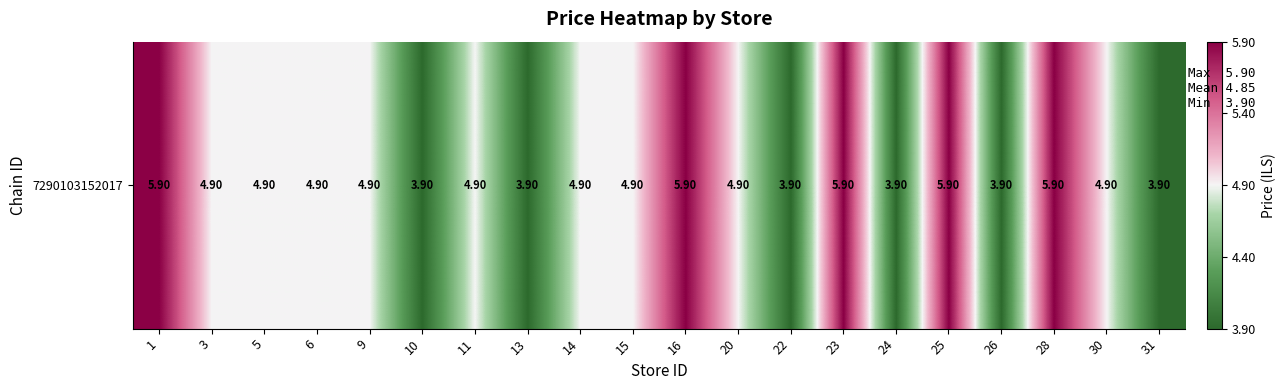

How many categories are shown in the chart?

20